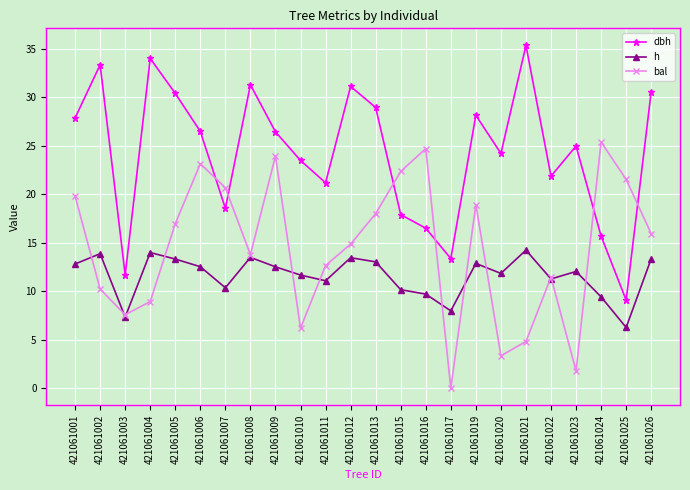

At which category does the chart reach its minimum across all series?

421061017